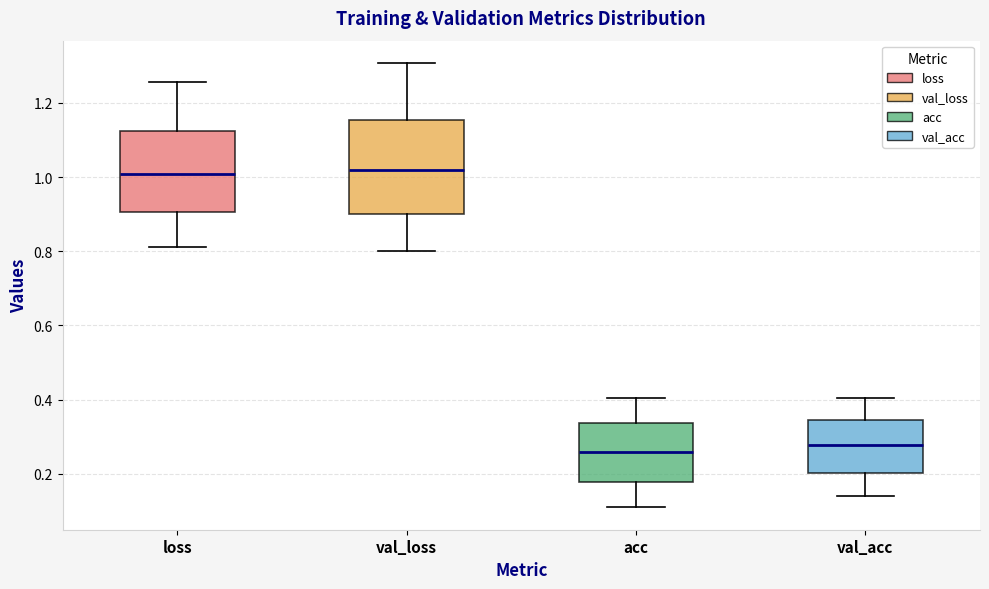

Reading left to right, transcribe this box plot: for each box, give where its median line is, the range the box spans, and where its two whiskers end, as read against the y-axis. The values are not printed on the chart, so give them approximately, as read against the axis.

loss: median 1.00, box 0.90 to 1.12, whiskers 0.80 to 1.26
val_loss: median 1.02, box 0.90 to 1.16, whiskers 0.80 to 1.30
acc: median 0.26, box 0.18 to 0.34, whiskers 0.10 to 0.40
val_acc: median 0.28, box 0.20 to 0.34, whiskers 0.14 to 0.40